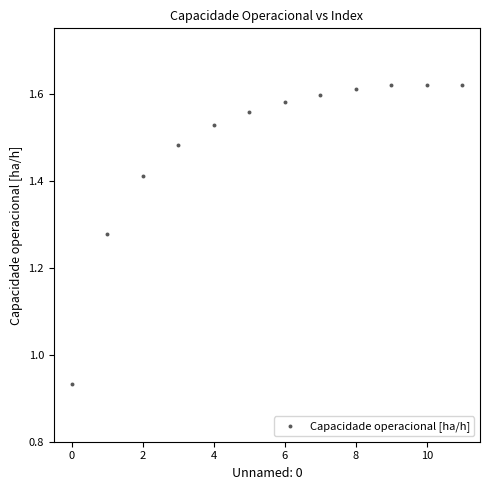

What is the range of Y values (max minus min)?

0.7